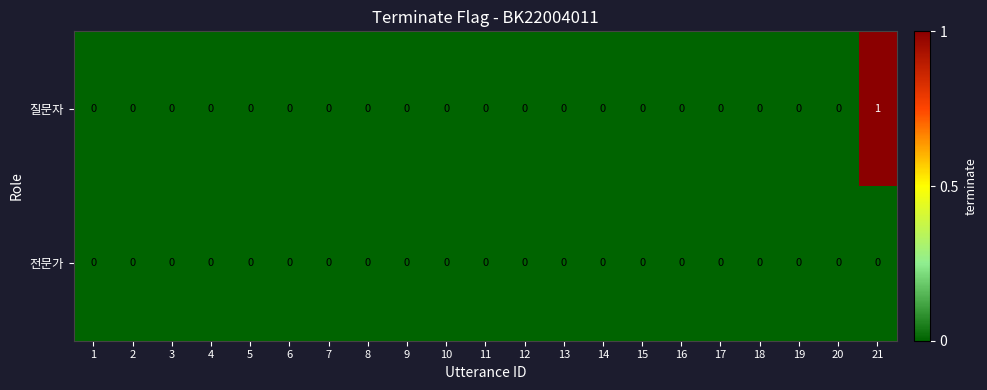

Rank the series by their average value, from lowest to highest.

전문가, 질문자